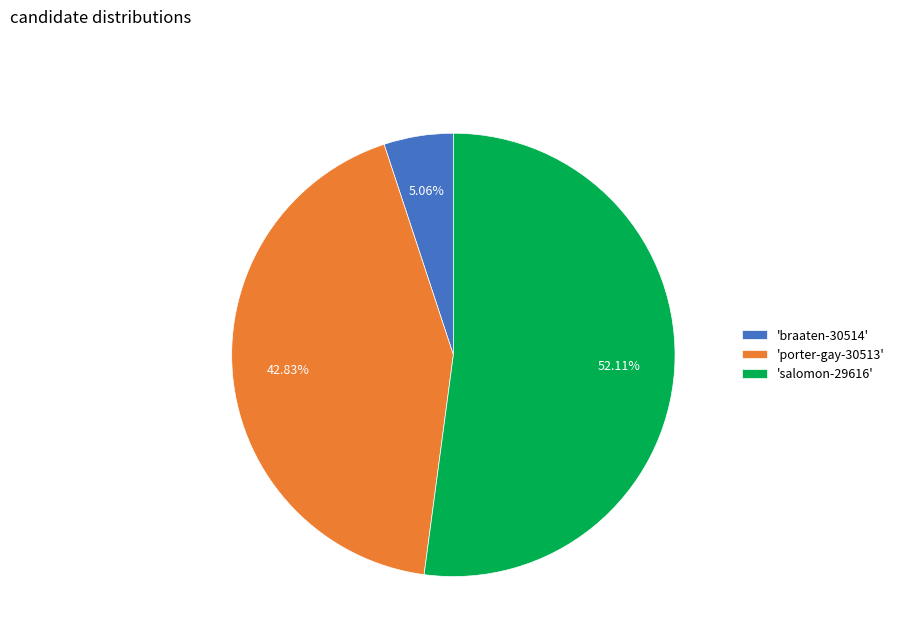

Which has a higher value, 'salomon-29616' or 'braaten-30514'?

'salomon-29616'